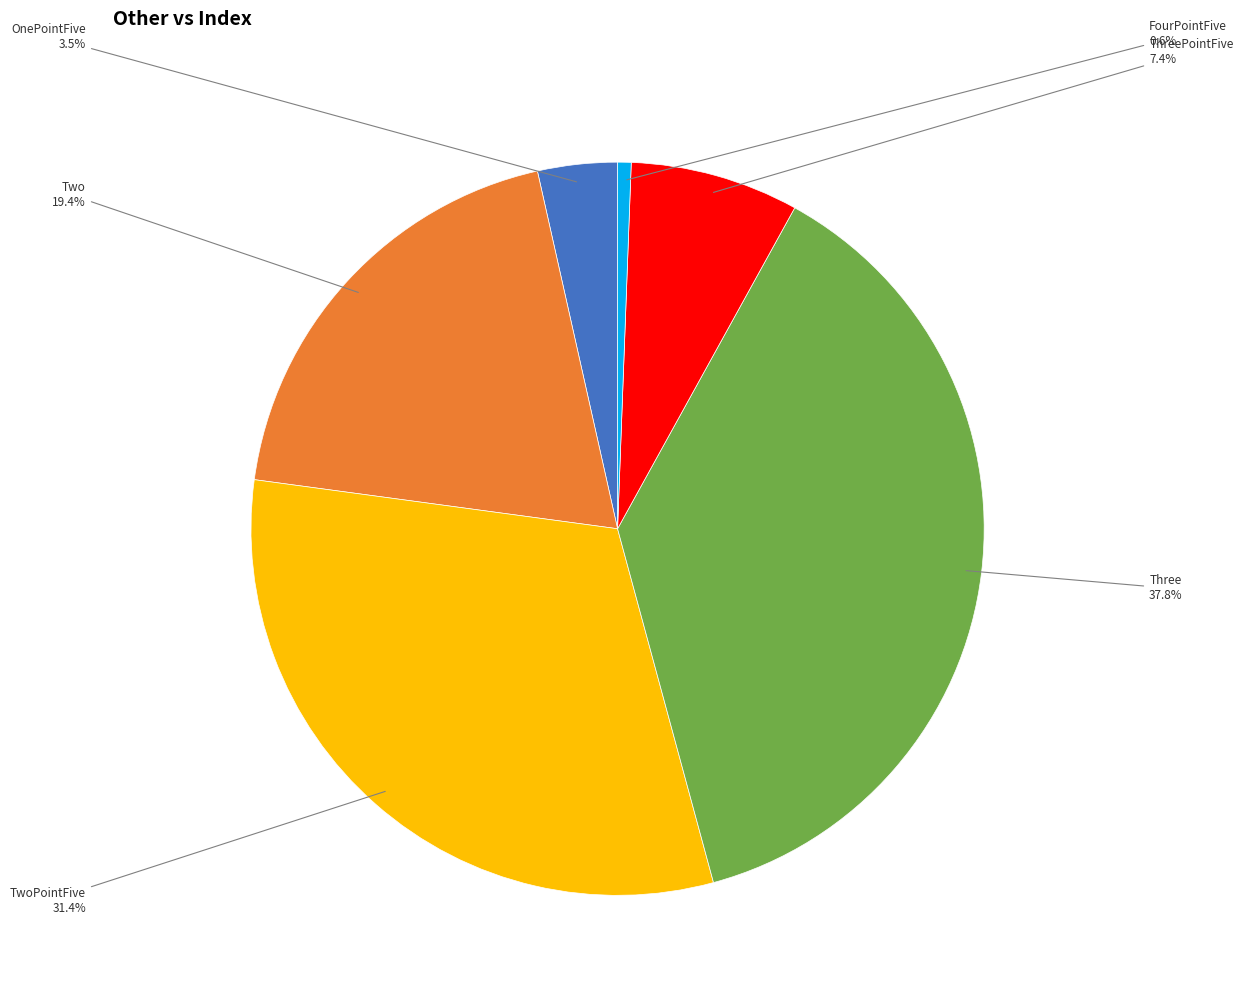

Rank the categories by value from lowest to highest.

FourPointFive, OnePointFive, ThreePointFive, Two, TwoPointFive, Three